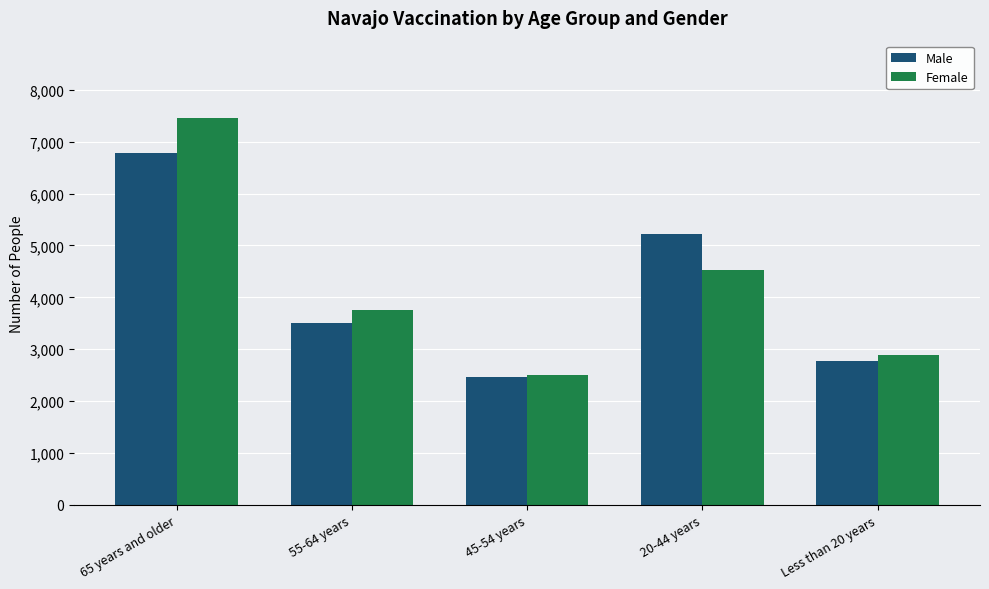

At which category is the sum across all series the highest?

65 years and older